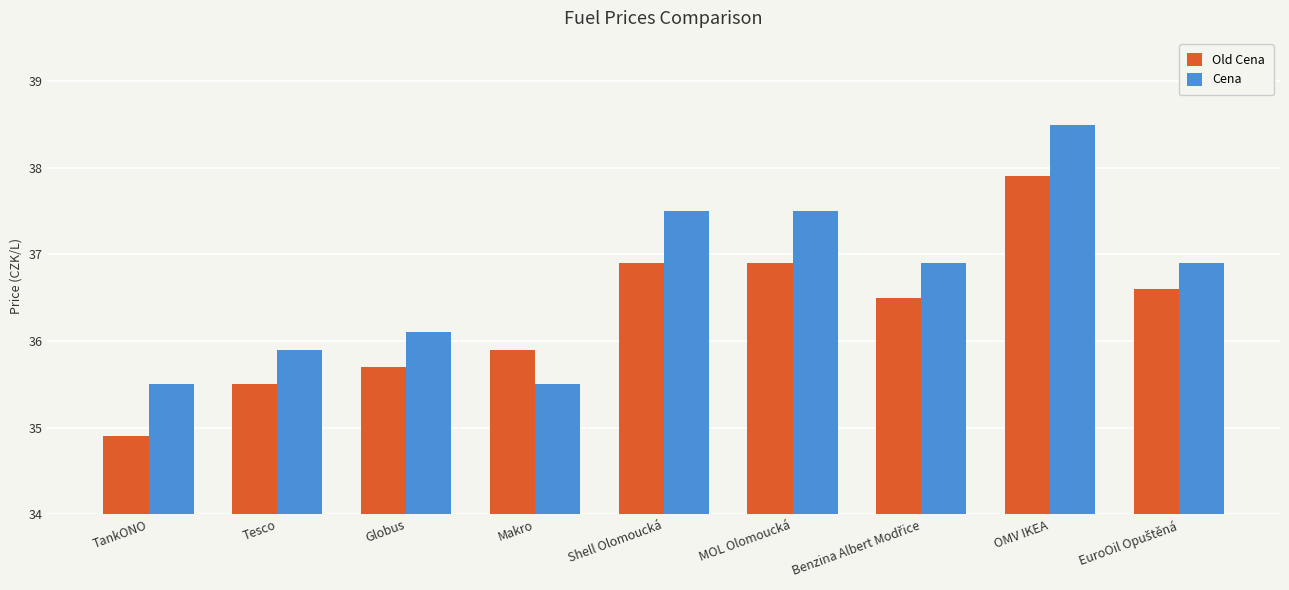

The value of Old Cena at Makro is 35.9. True or false?

True